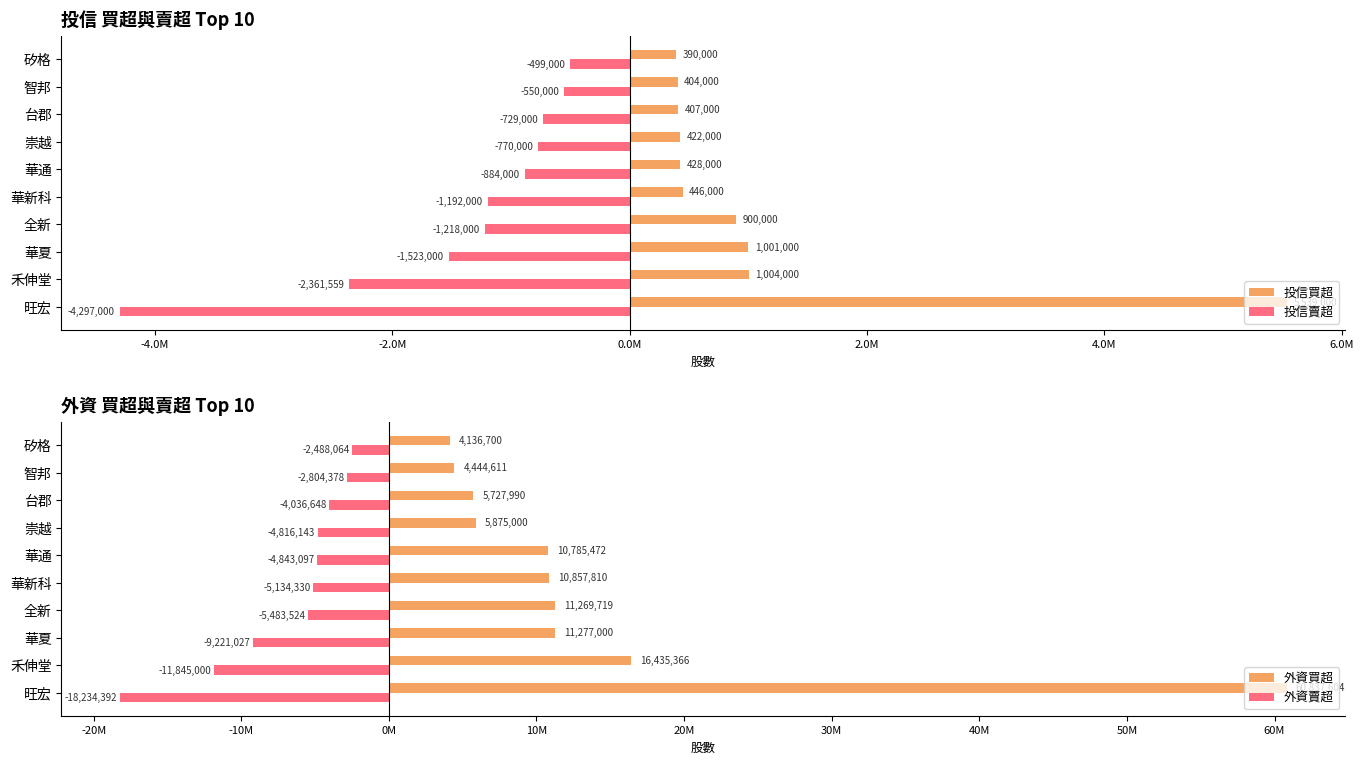

Reading left to right, list all the values displayed in this chart.

投信買超: 5539000	1004000	1001000	900000	446000	428000	422000	407000	404000	390000
投信賣超: -4297000	-2361559	-1523000	-1218000	-1192000	-884000	-770000	-729000	-550000	-499000
外資買超: 60837604	16435366	11277000	11269719	10857810	10785472	5875000	5727990	4444611	4136700
外資賣超: -18234392	-11845000	-9221027	-5483524	-5134330	-4843097	-4816143	-4036648	-2804378	-2488064